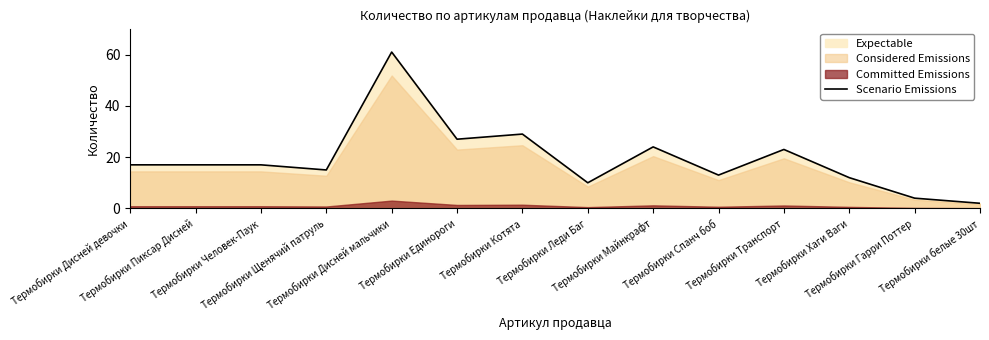

Reading left to right, what are all the values shown in this chart?

Термобирки Дисней девочки=17	Термобирки Пиксар Дисней=17	Термобирки Человек-Паук=17	Термобирки Щенячий патруль=15	Термобирки Дисней мальчики=61	Термобирки Единороги=27	Термобирки Котята=29	Термобирки Леди Баг=10	Термобирки Майнкрафт=24	Термобирки Спанч боб=13	Термобирки Транспорт=23	Термобирки Хаги Ваги=12	Термобирки Гарри Поттер=4	Термобирки белые 30шт=2